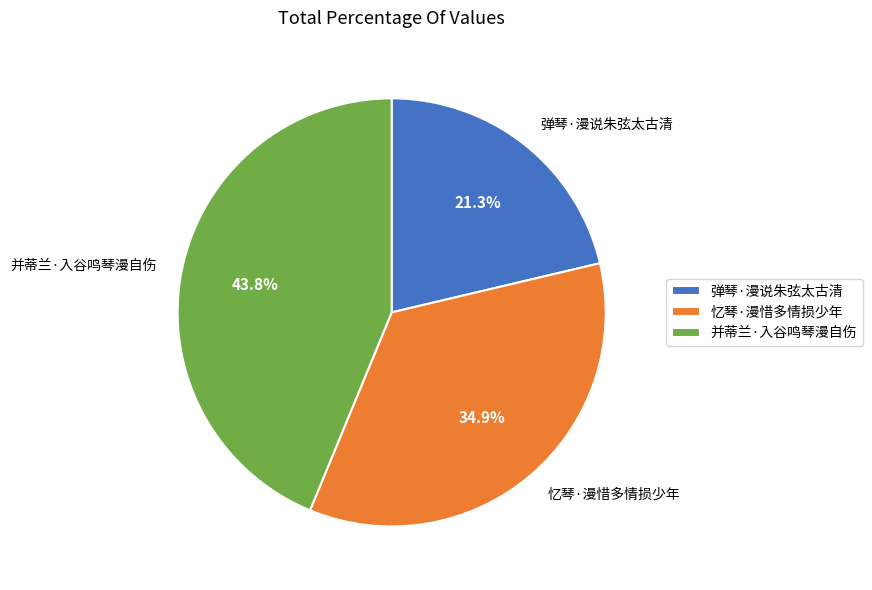

Which category has the smallest portion of the pie?

弹琴·漫说朱弦太古清